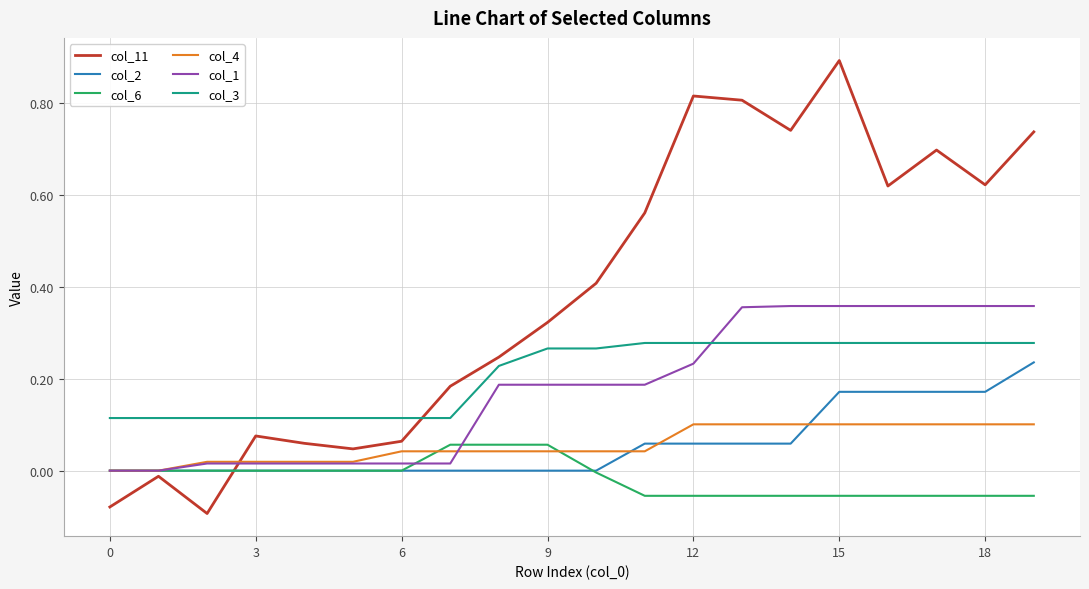

At how many categories does at least one series exceed 0?

20